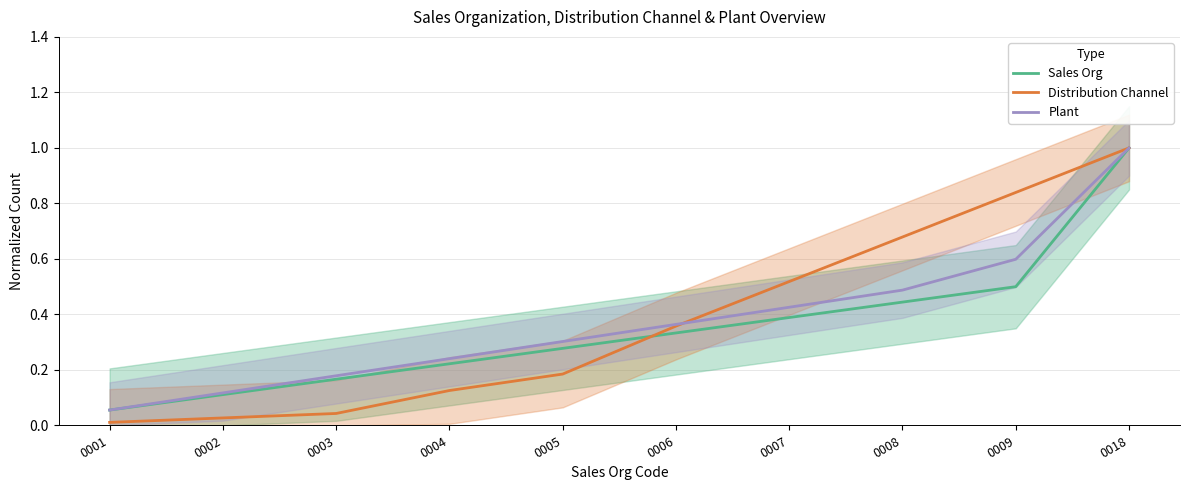

What are all the series names shown in the legend?

Sales Org, Distribution Channel, Plant